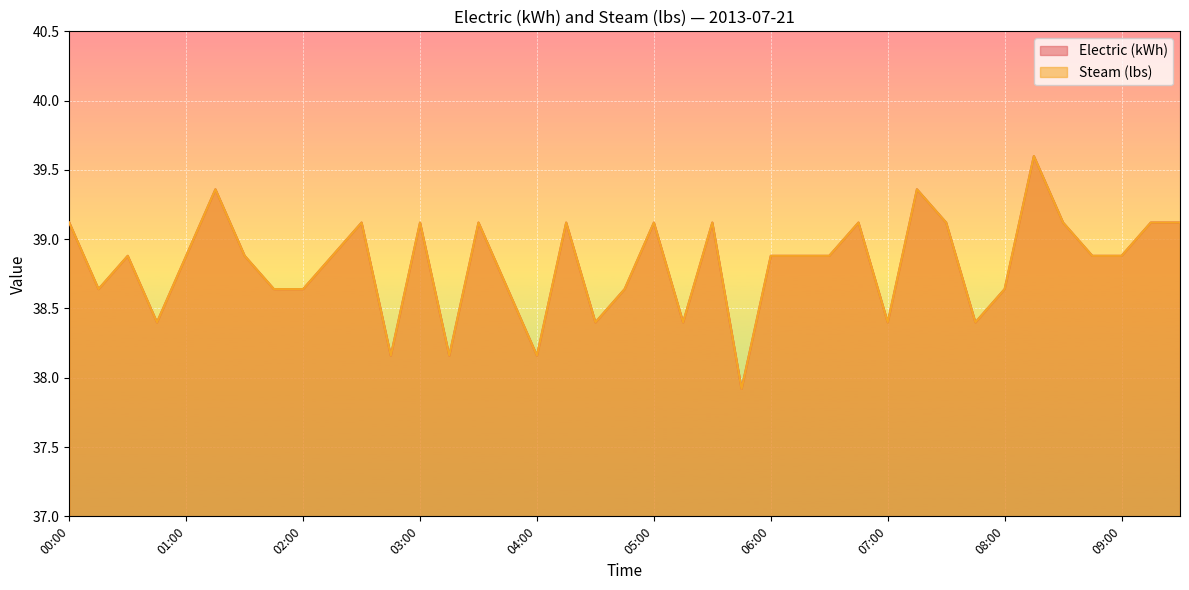

What is the approximate value of Electric (kWh) at 05:15?

38.4